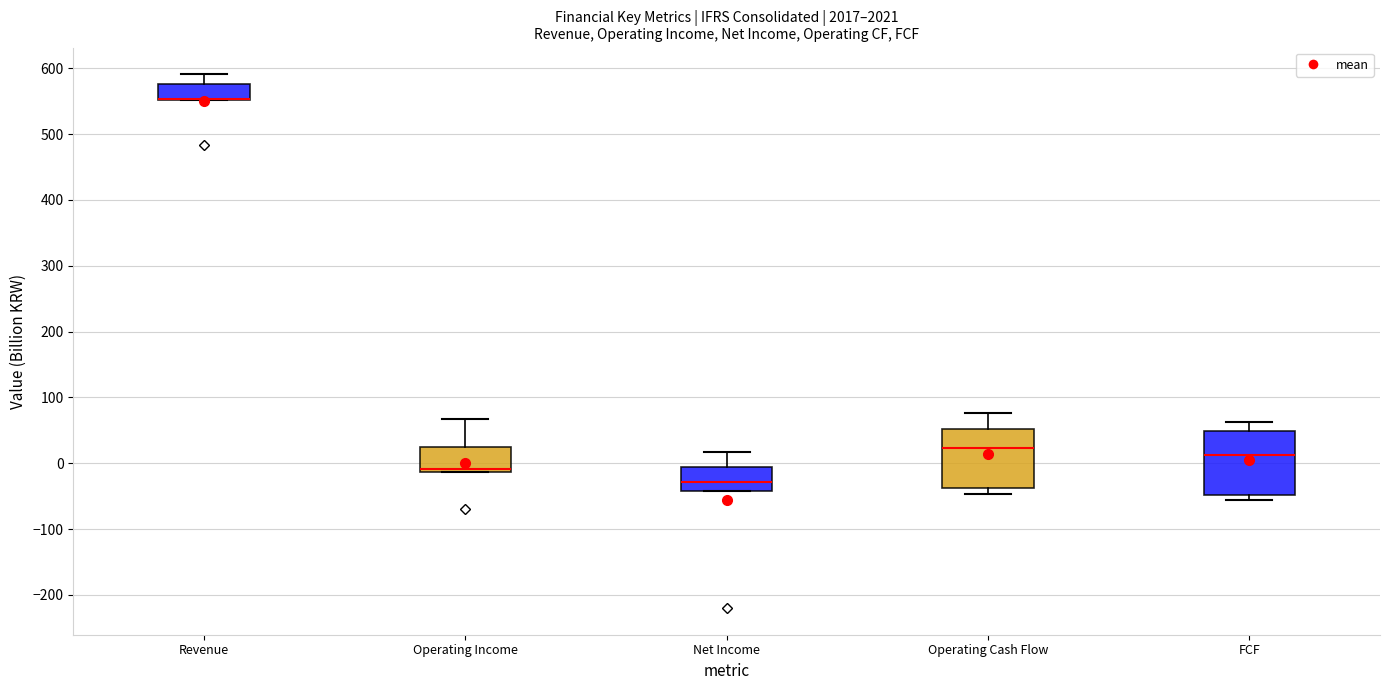

Where is the upper edge of the box for Net Income on the y-axis? The values are not printed on the chart, so give them approximately, as read against the axis.

0